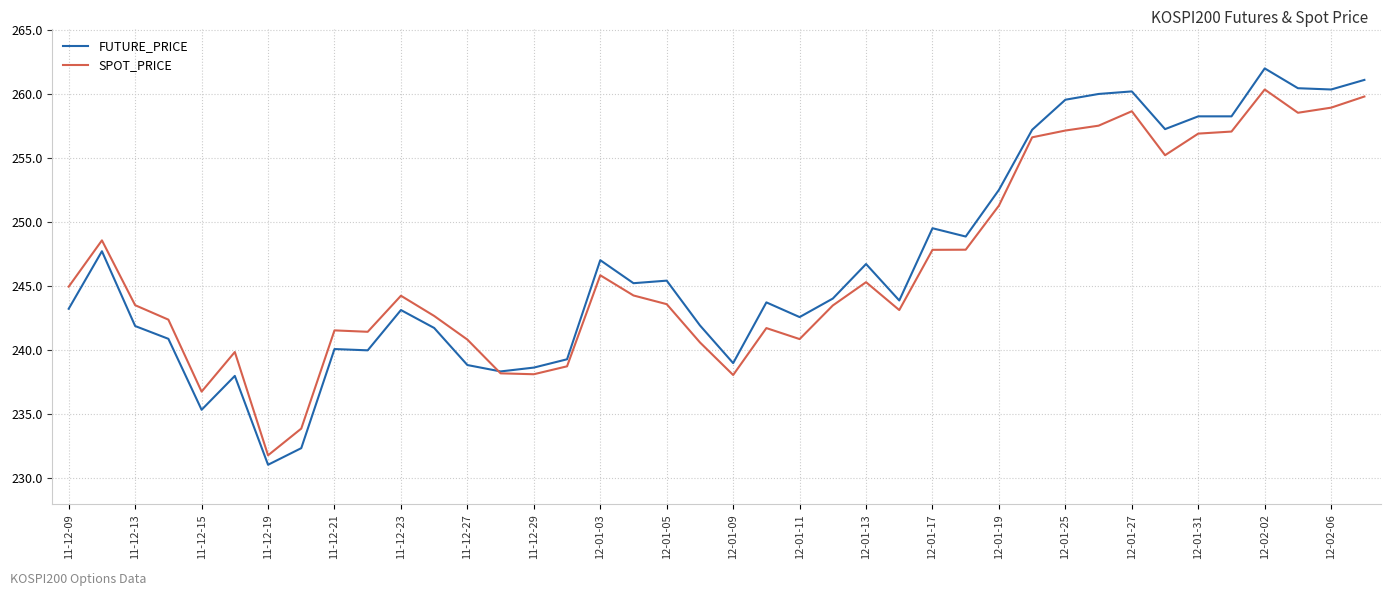

Rank the series by their maximum value, from highest to lowest.

FUTURE_PRICE, SPOT_PRICE